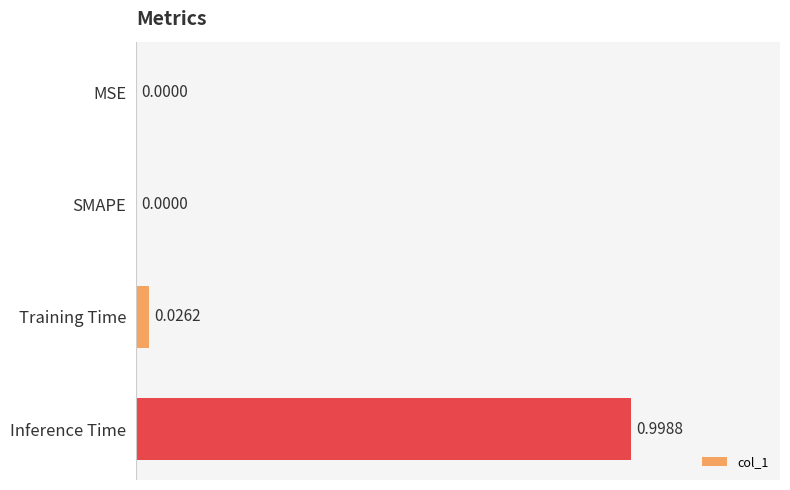

Which category has the highest value across all series?

Inference Time